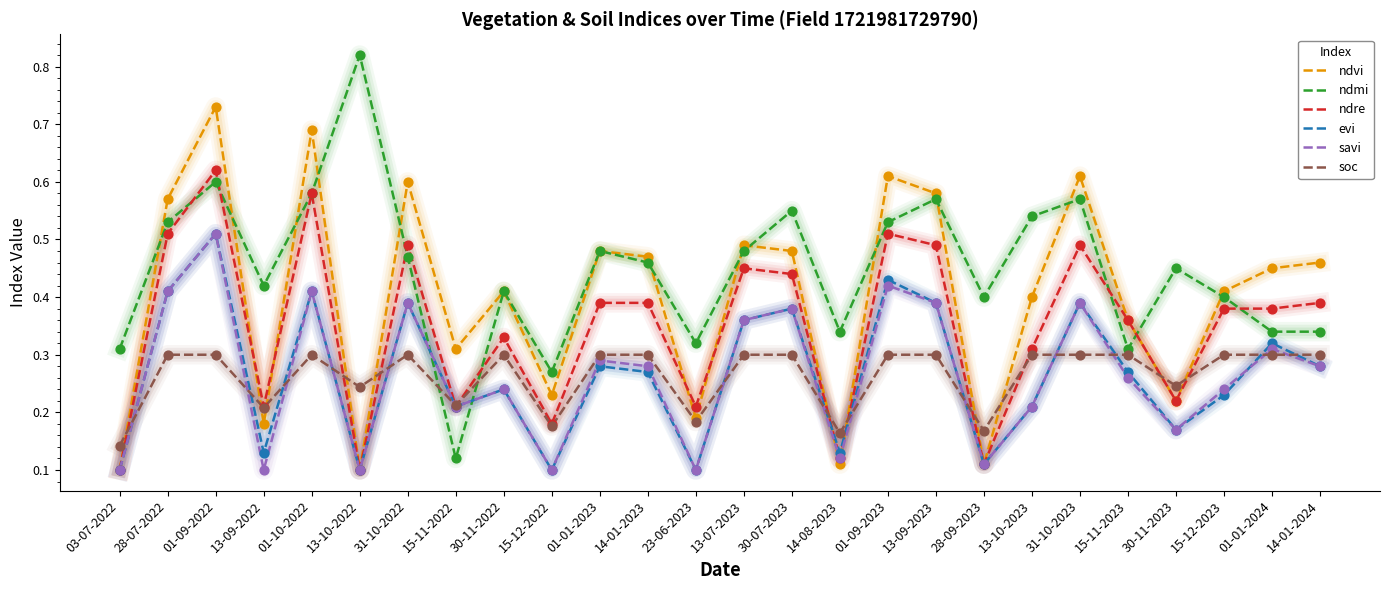

Which series has the widest spread of values?

ndmi